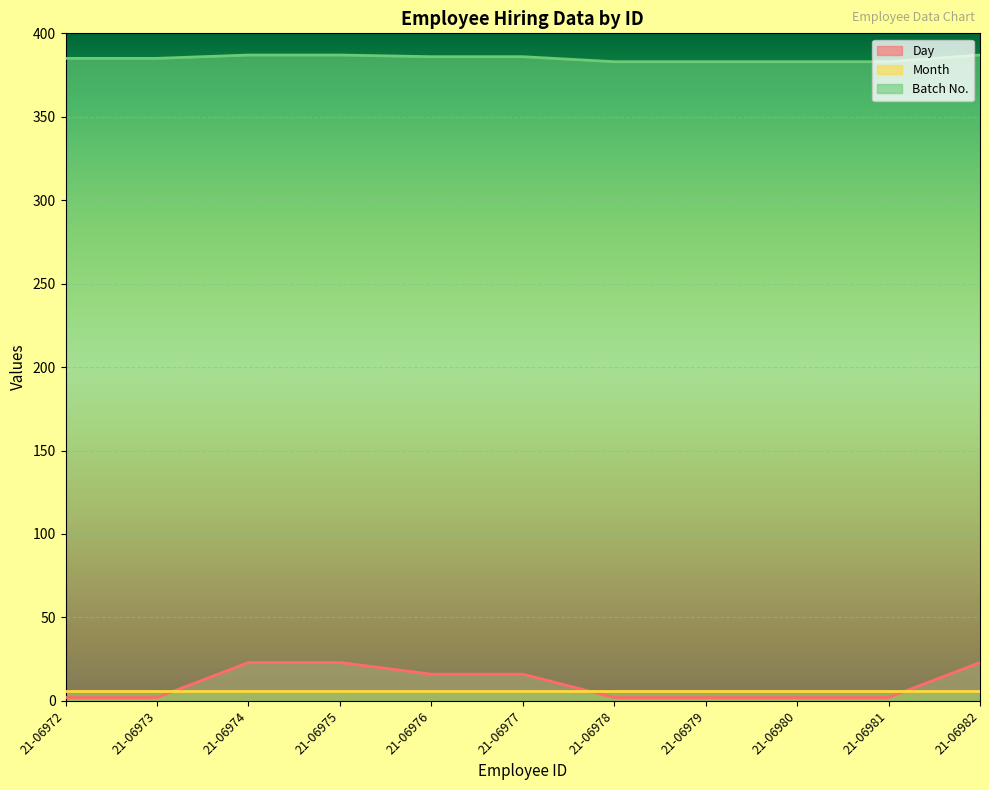

Is the value of Batch No. at 21-06975 greater than the value of Day at 21-06981?

Yes